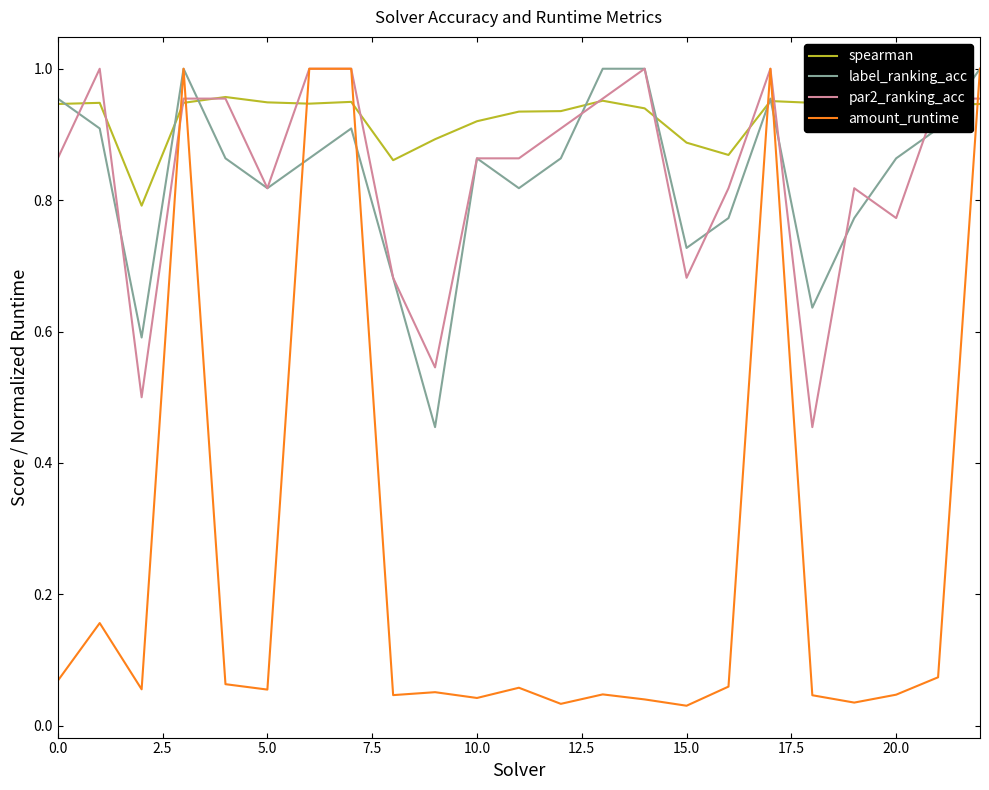

How many series are shown in this chart?

4